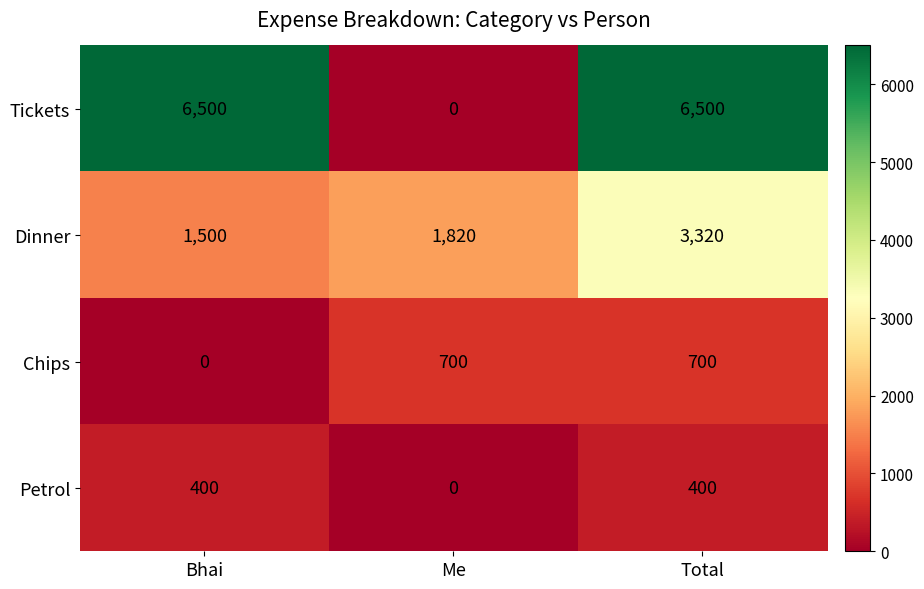

At which category is the sum across all series the highest?

Total